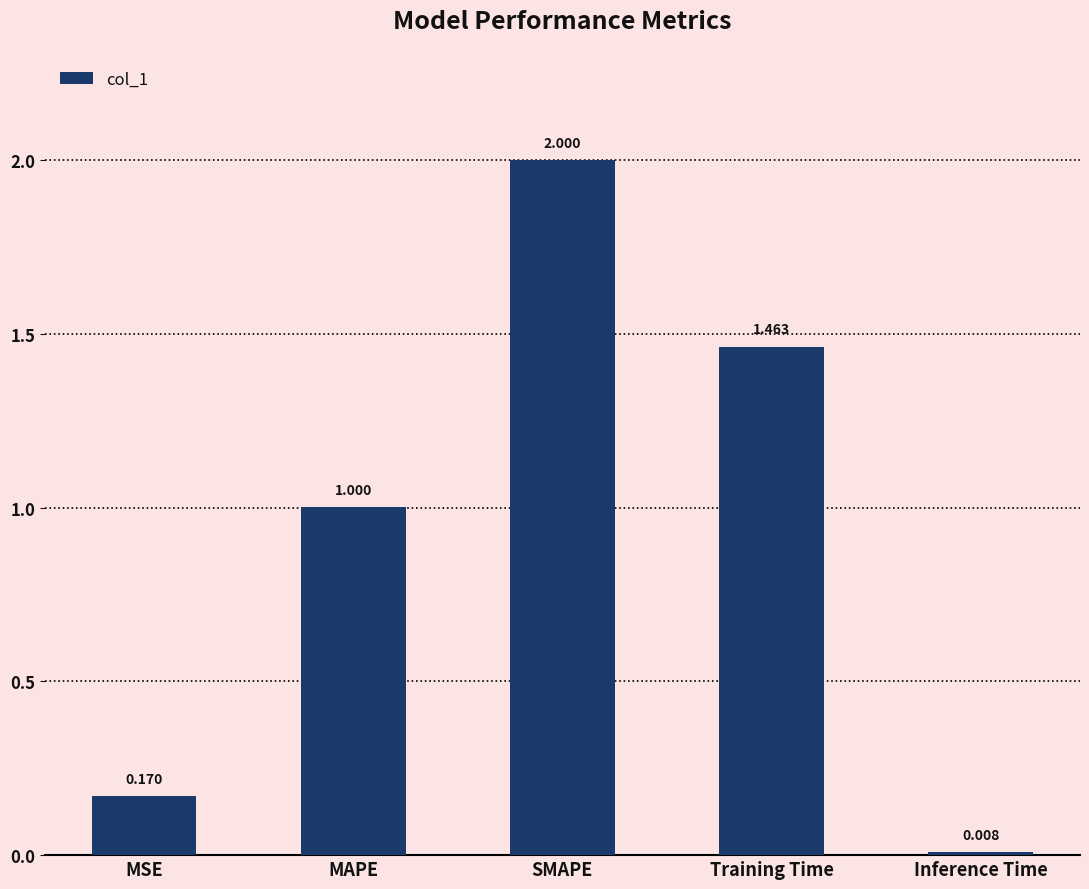

The chart shows a value of 0.1 at MSE. True or false?

False